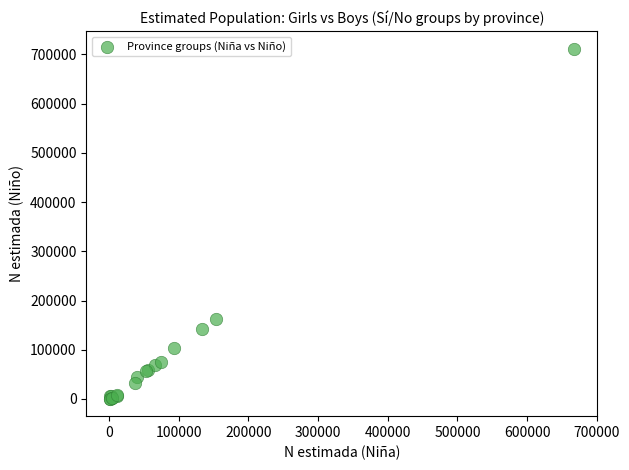

What Y value in the scatter plot is closest to 356321?

163529